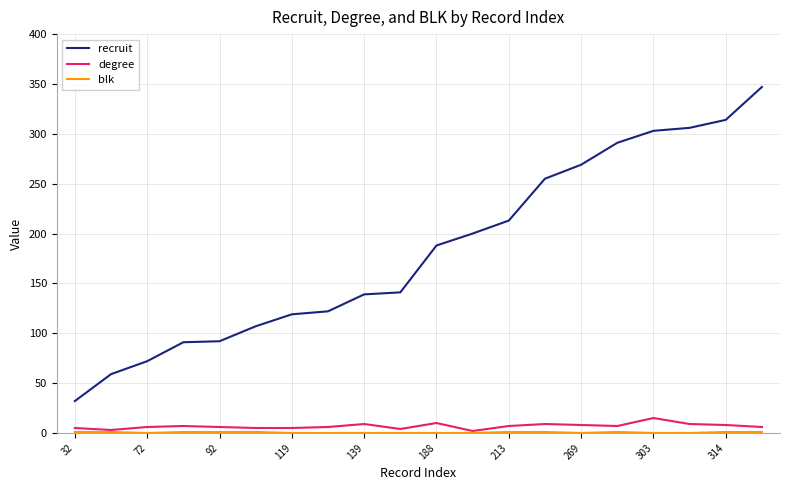

What is the maximum value shown in the chart?

347